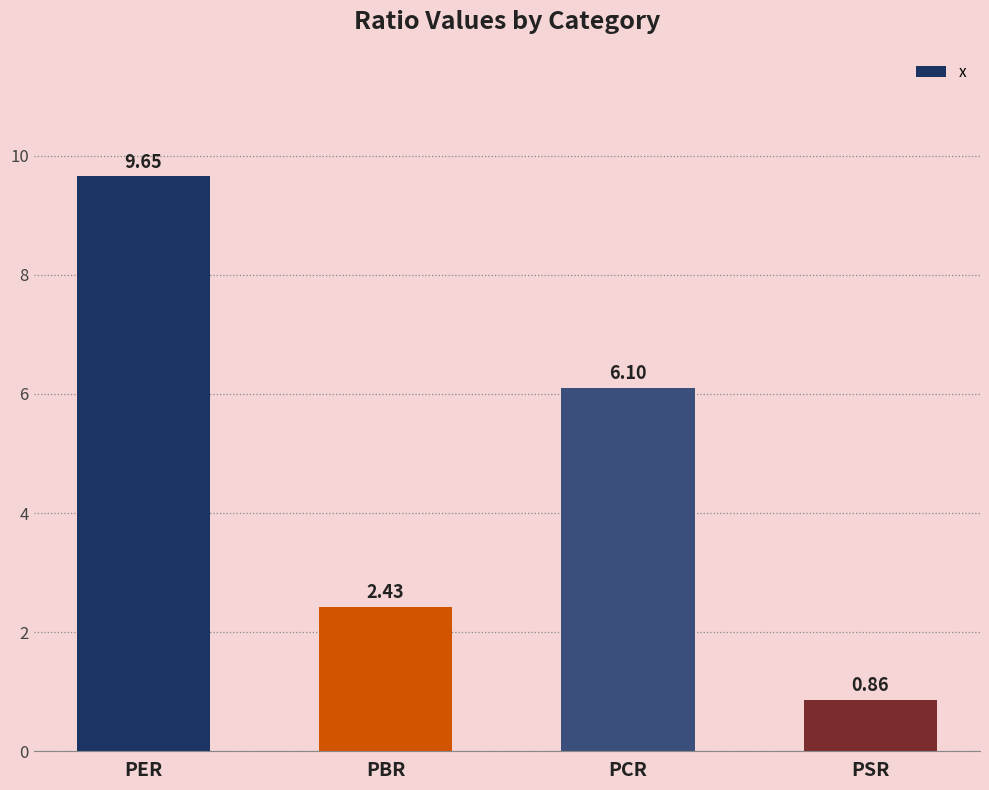

What is the label of the 2nd bar from the right?

PCR